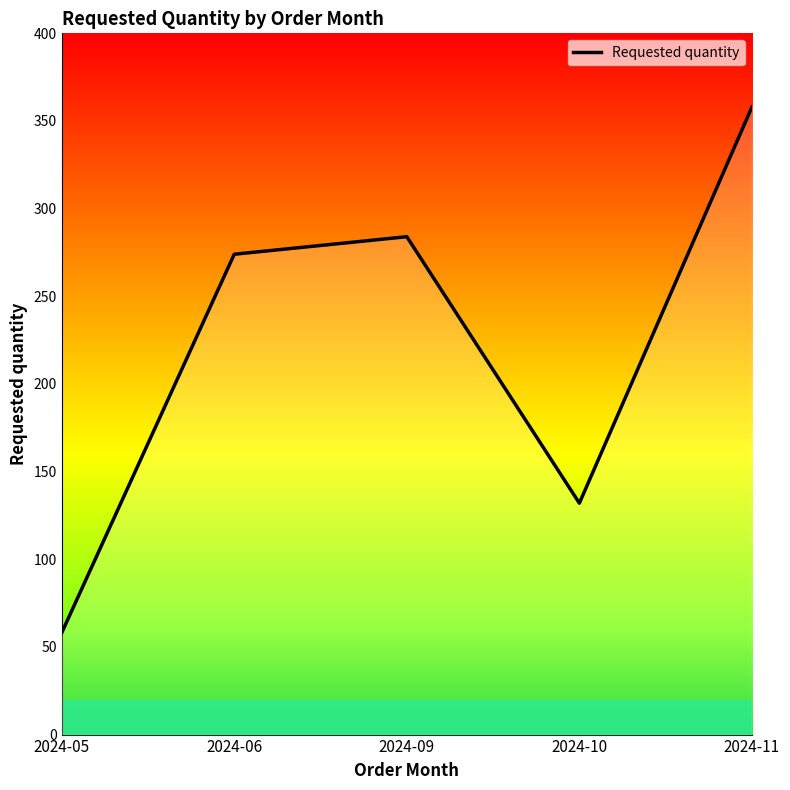

Reading right to left, list all the values displayed in this chart.

358	132	284	274	58